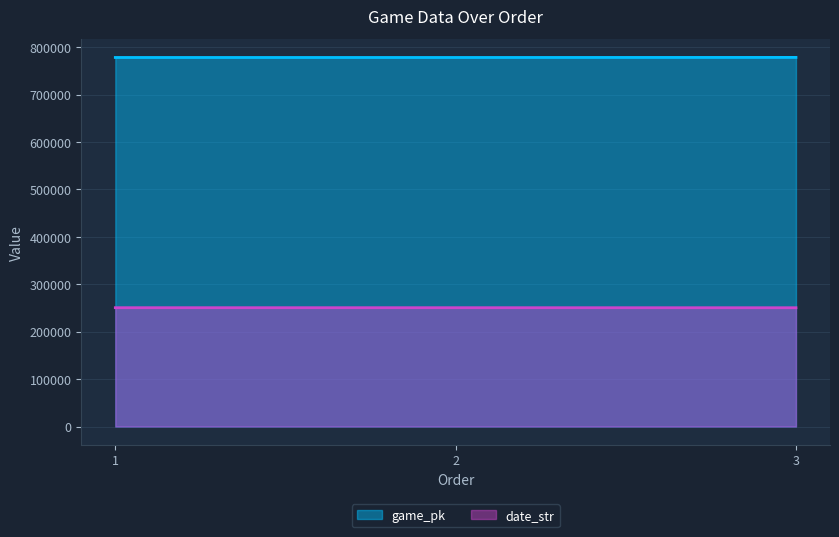

How many data points in game_pk are less than 778080?

1